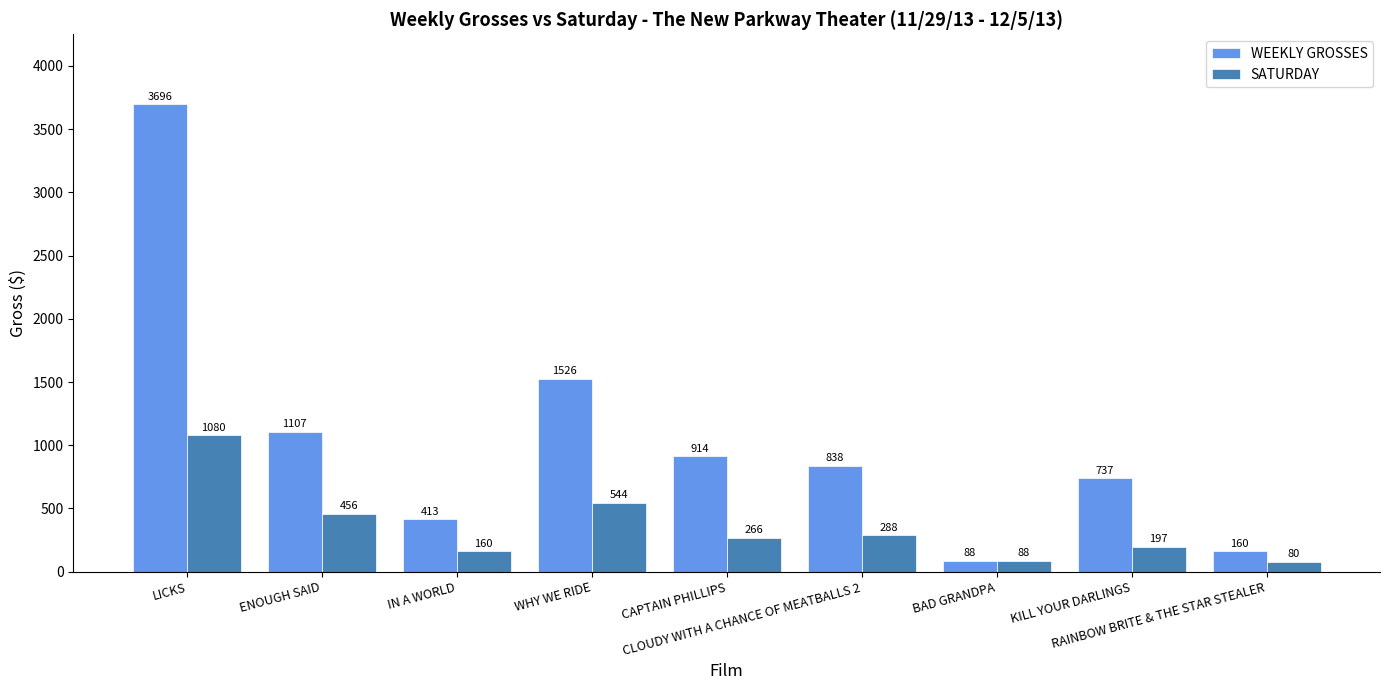

What are all the series names shown in the legend?

WEEKLY GROSSES, SATURDAY